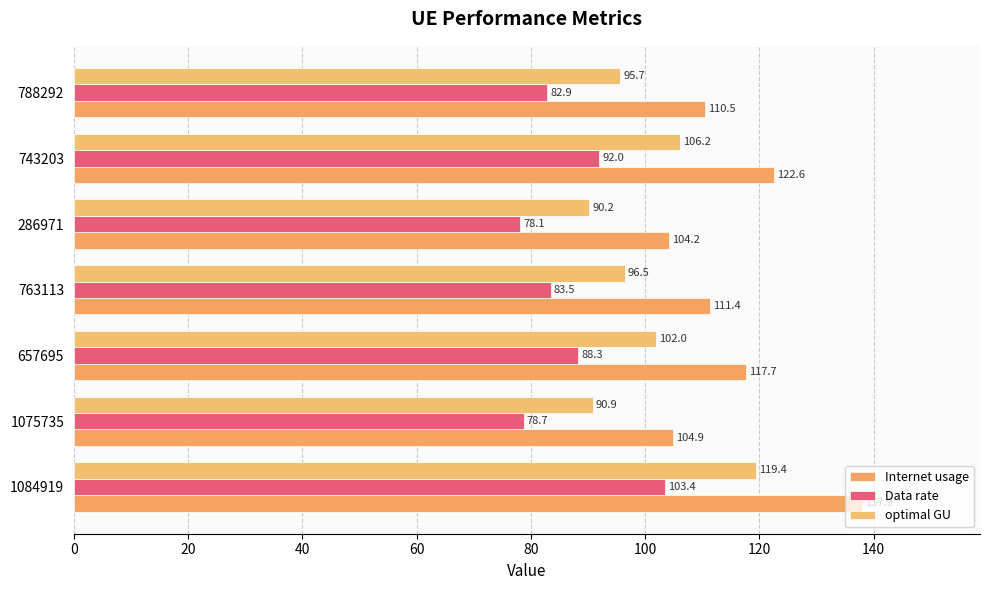

What are all the series names shown in the legend?

Internet usage, Data rate, optimal GU